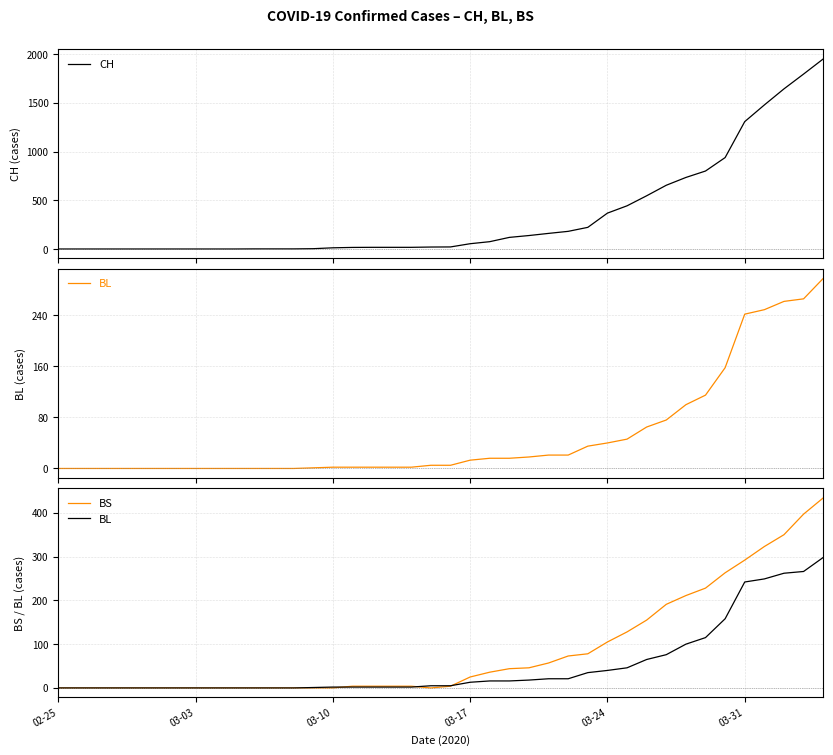

What is the sum of all BS values?

3456